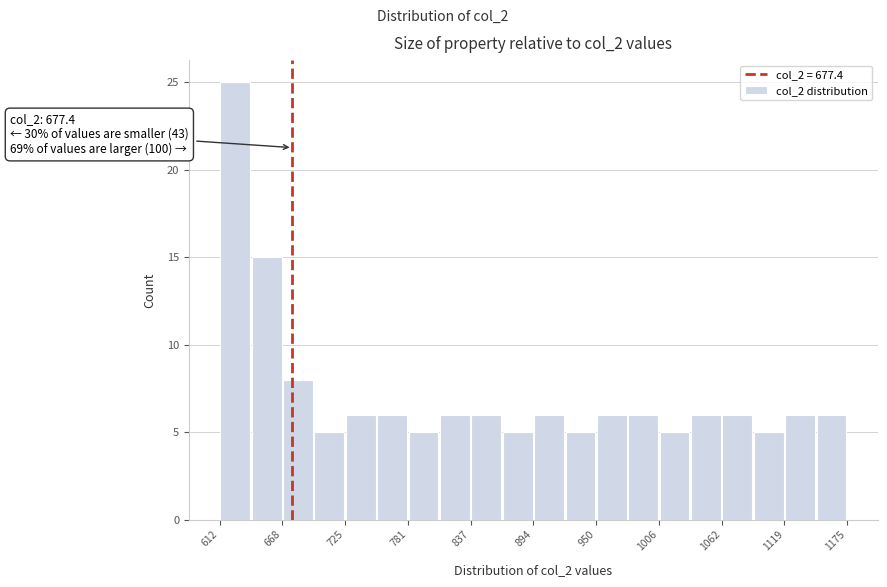

Around what value on the x-axis is the tallest bar? Give the approximate position of its centre, as read against the axis.

630